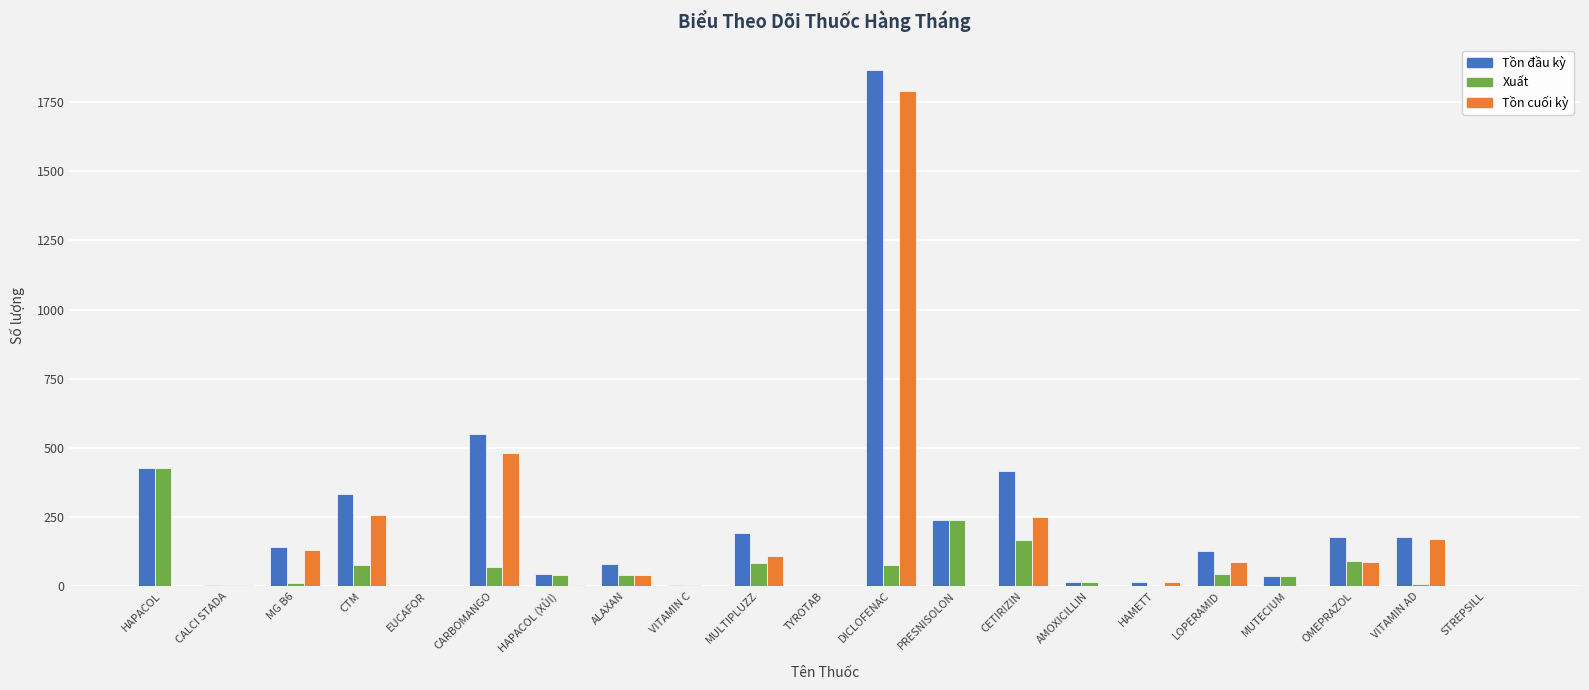

Which category has the highest value across all series?

DICLOFENAC